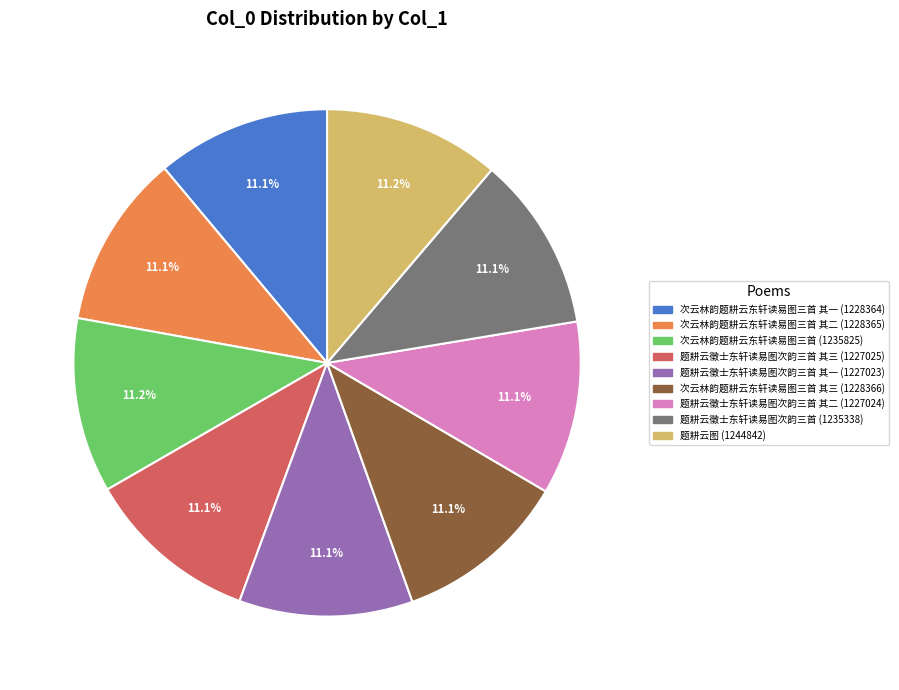

Is there any slice that represents more than half of the pie?

No